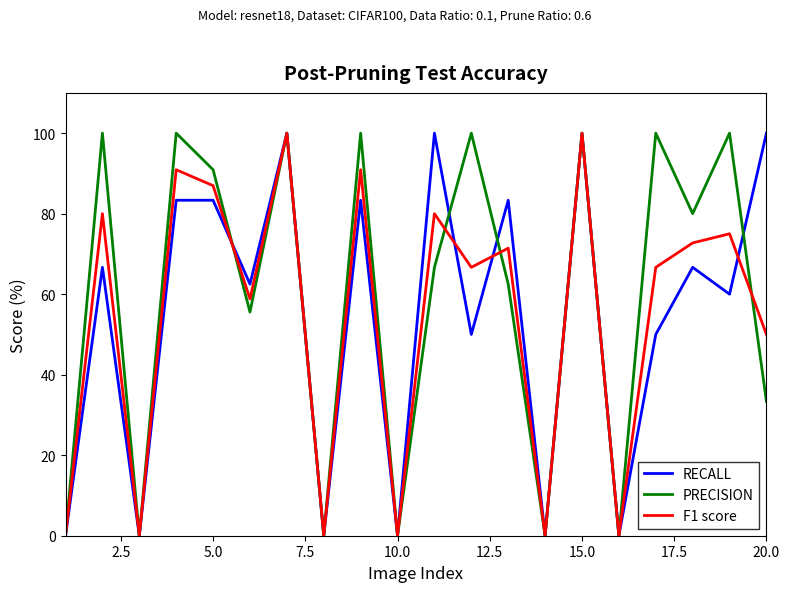

Which series has the largest total across all categories?

PRECISION